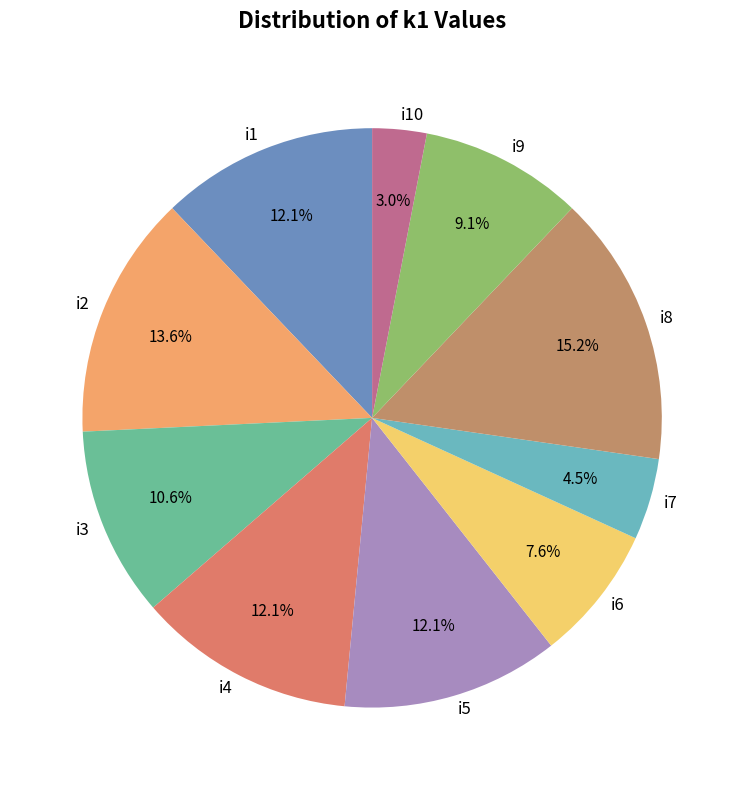

Combined, do i3 and i8 account for over 50%?

No